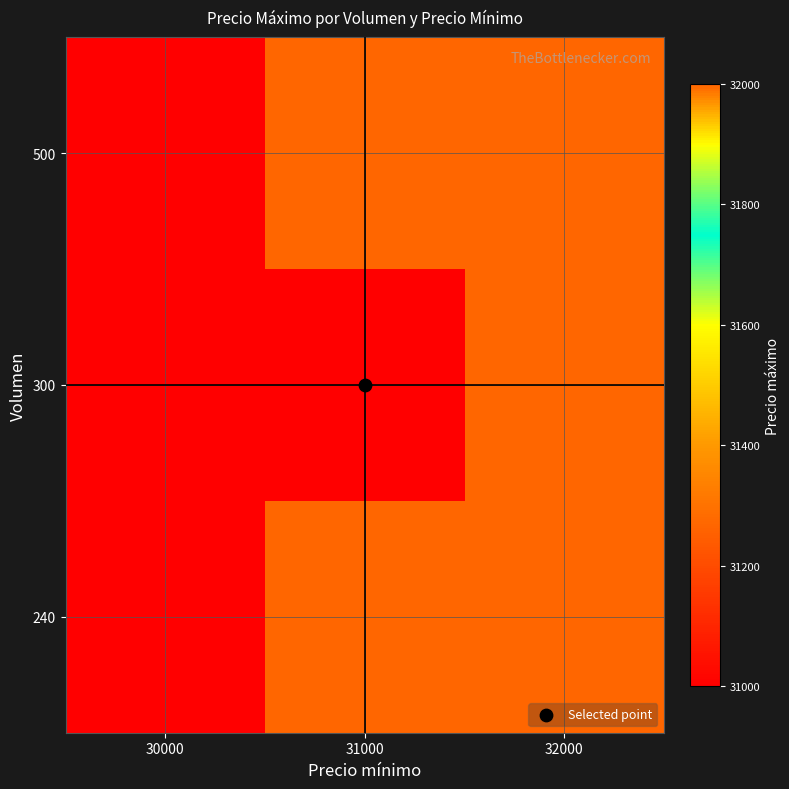

Reading right to left, list all the values displayed in this chart.

240: 32000=32000	31000=32000	30000=31000
300: 32000=32000	31000=31000	30000=31000
500: 32000=32000	31000=32000	30000=31000